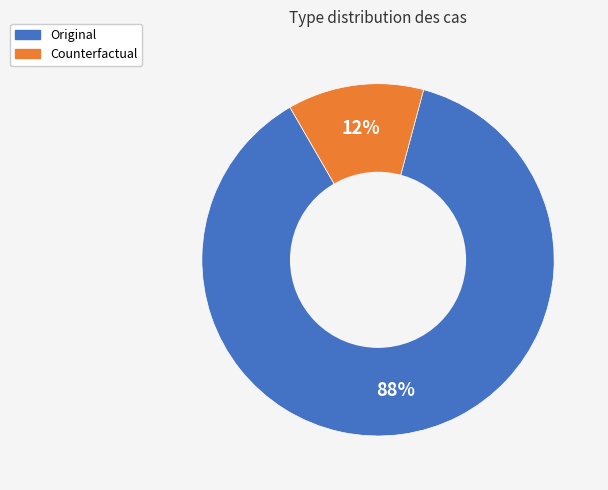

Rank the categories by value from highest to lowest.

Original, Counterfactual